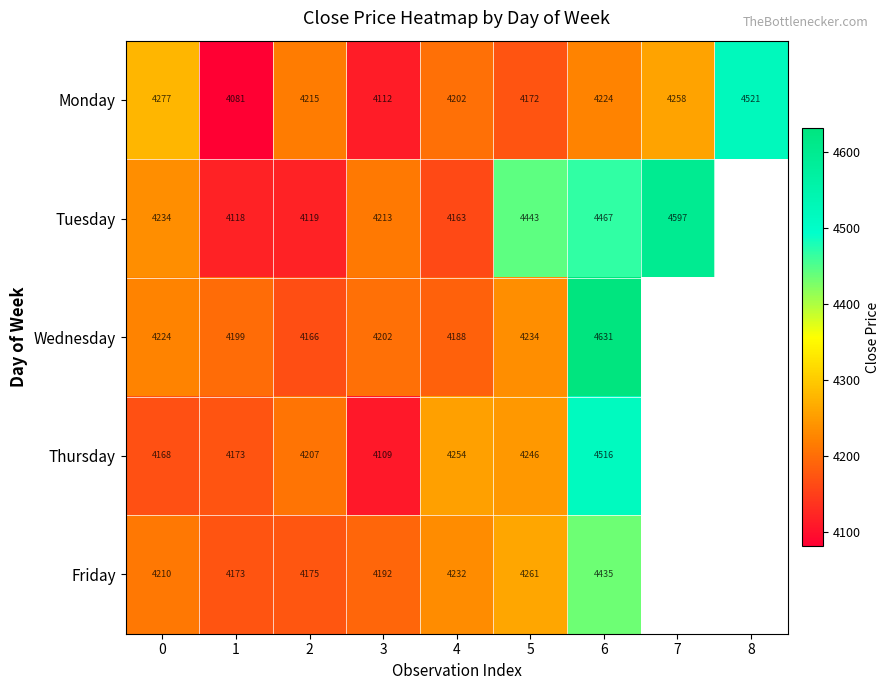

Is the value of Thursday at 5 greater than the value of Friday at 5?

No